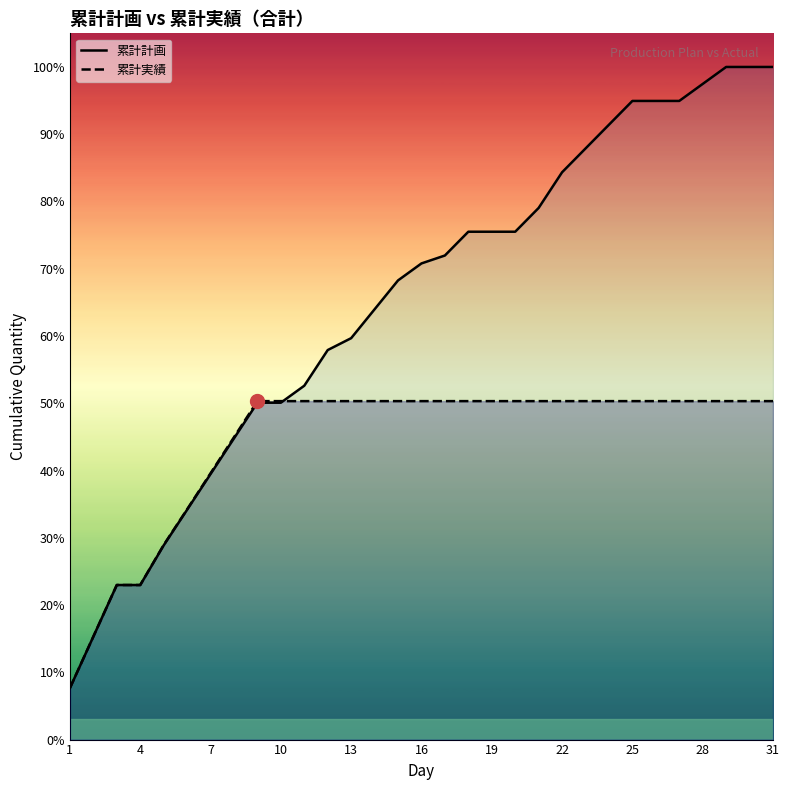

Which series ends up on top after the final intersection of 累計計画 (line) and 累計実績 (line)?

累計計画 (line)